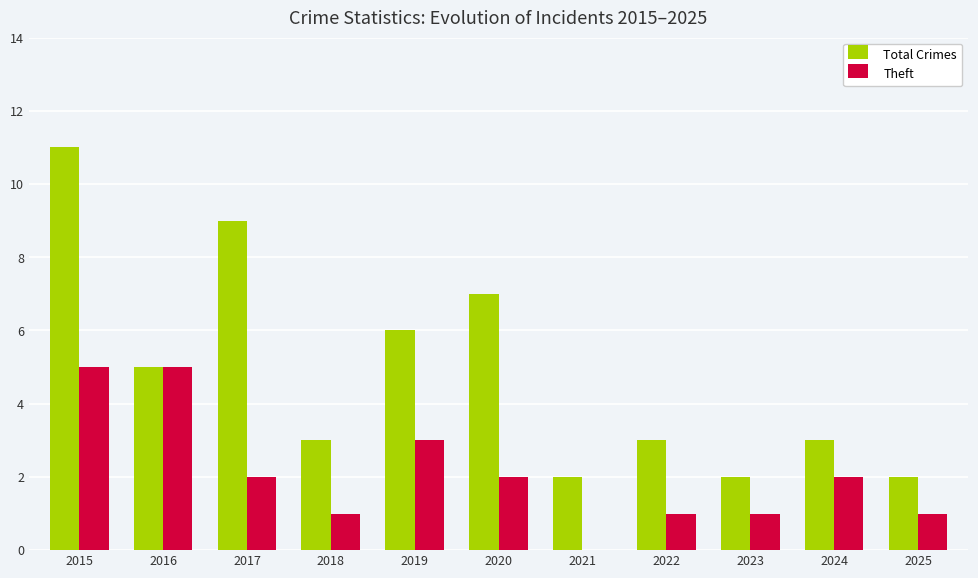

Which series changed the most between 2019 and 2023?

Total Crimes